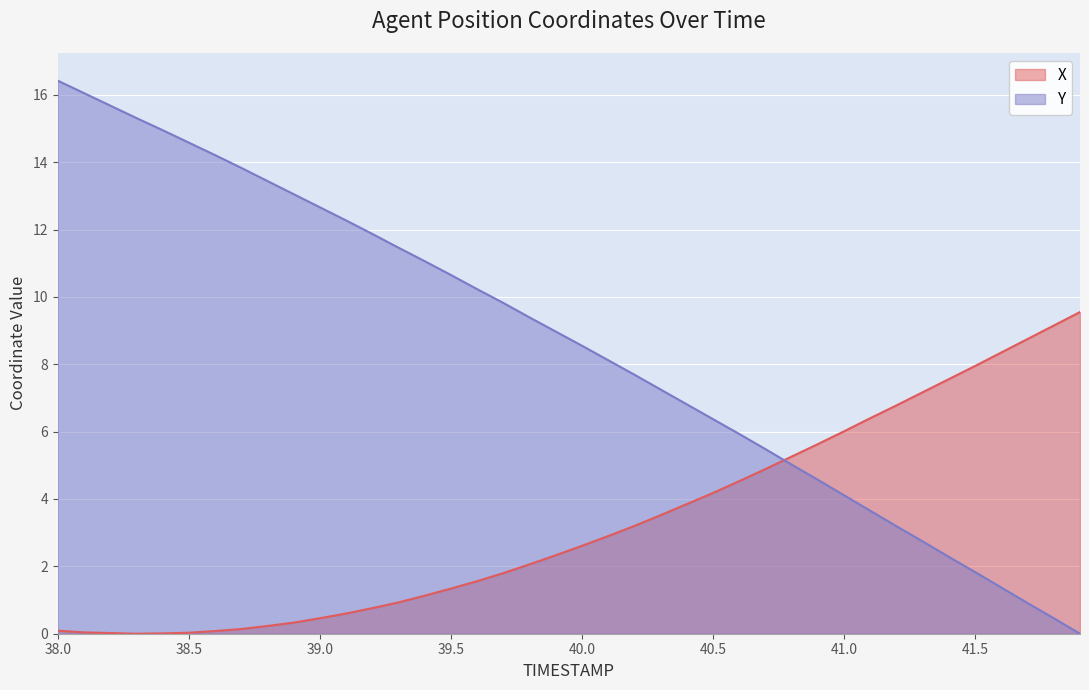

What is the label of the 23rd point from the right?

39.7